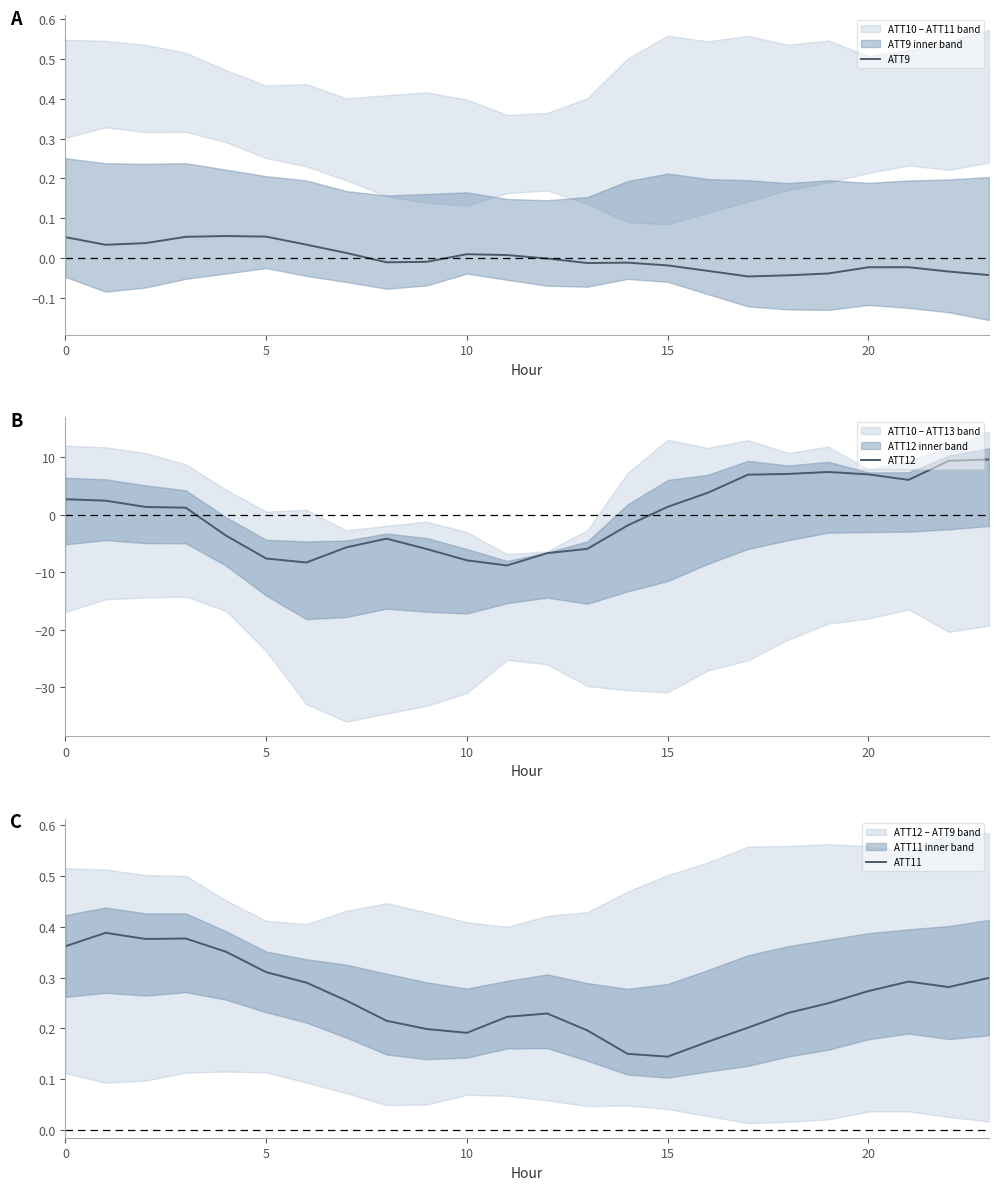

The ATT12 series shows 1.4 at 15. True or false?

True